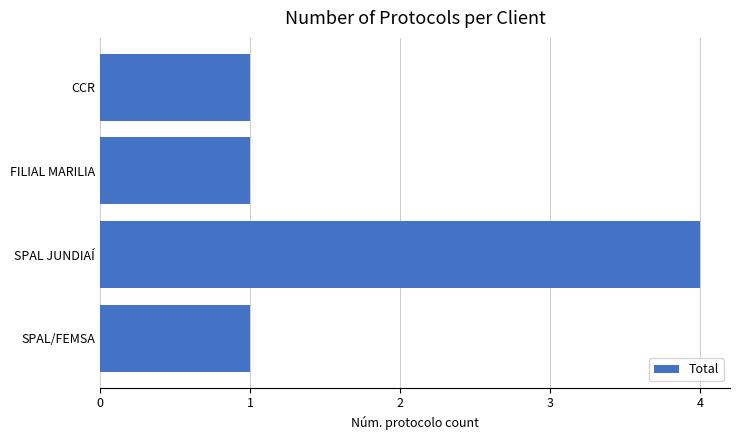

What is the ratio of the value at SPAL/FEMSA to the value at CCR?

1.0